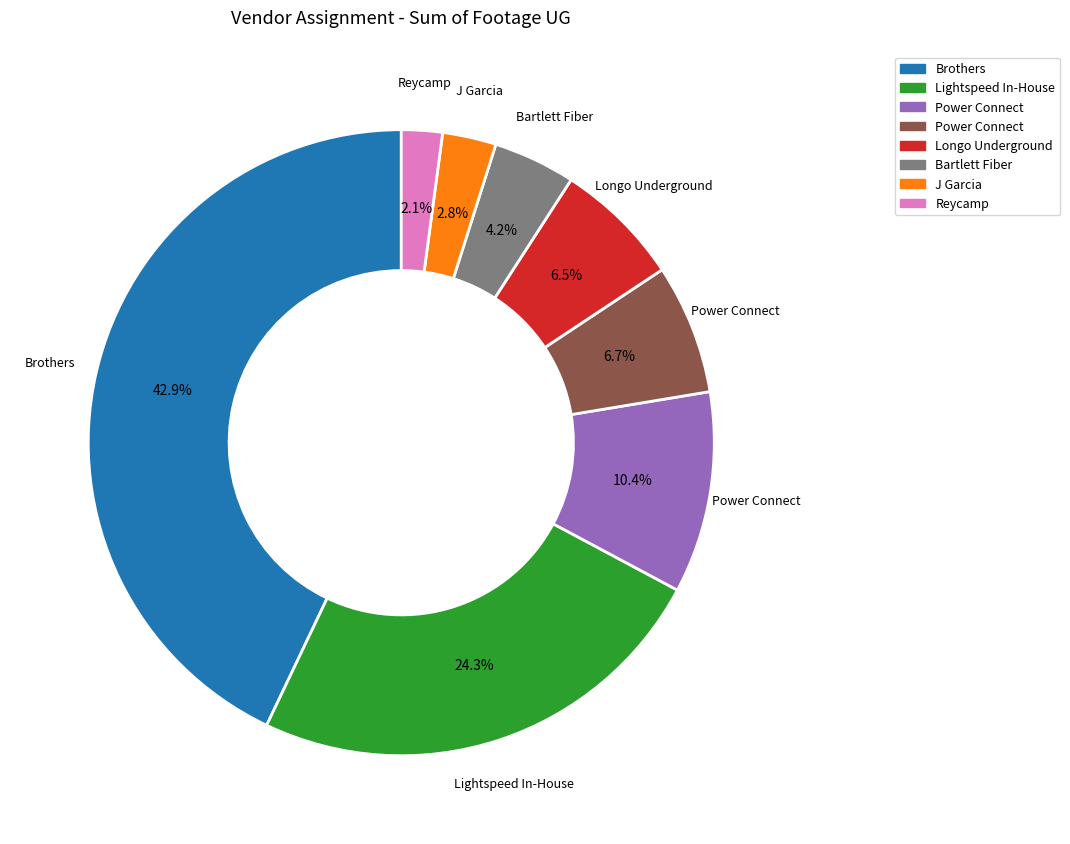

Is there a majority slice in this chart?

No